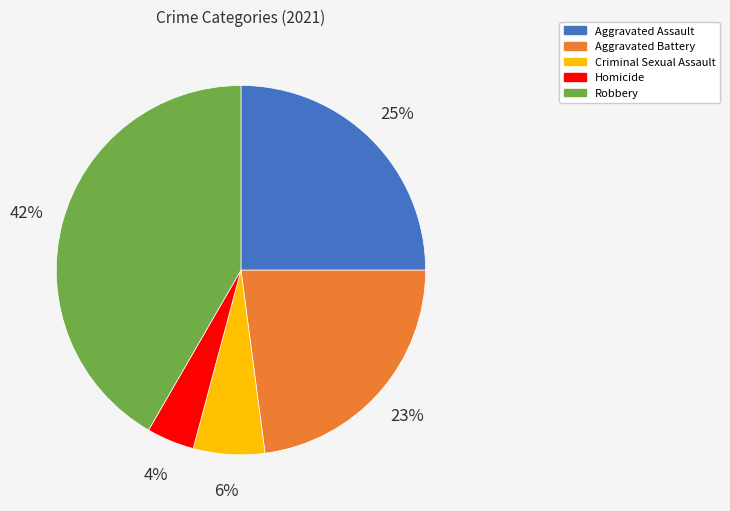

To the nearest percent, what portion does Aggravated Assault represent?

25%